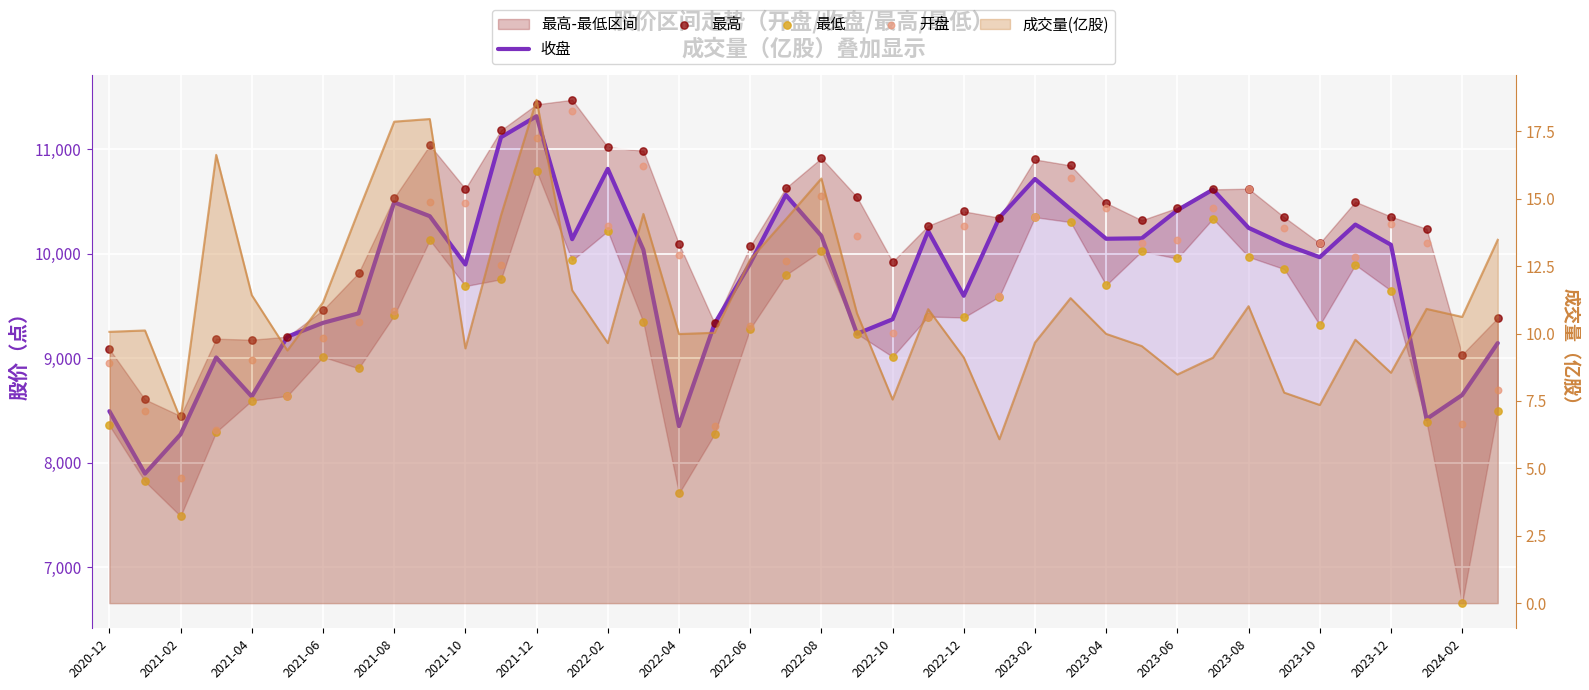

Which series has the largest total across all categories?

最高